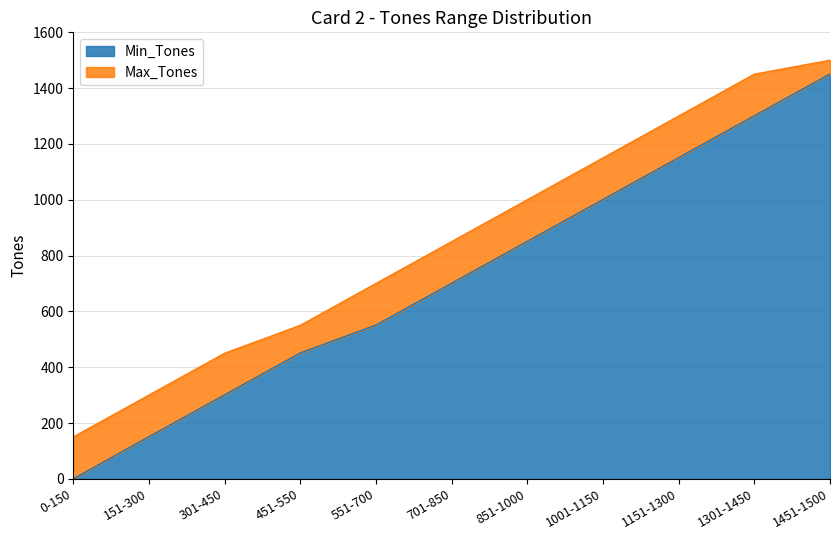

What are all the series names shown in the legend?

Min_Tones, Max_Tones